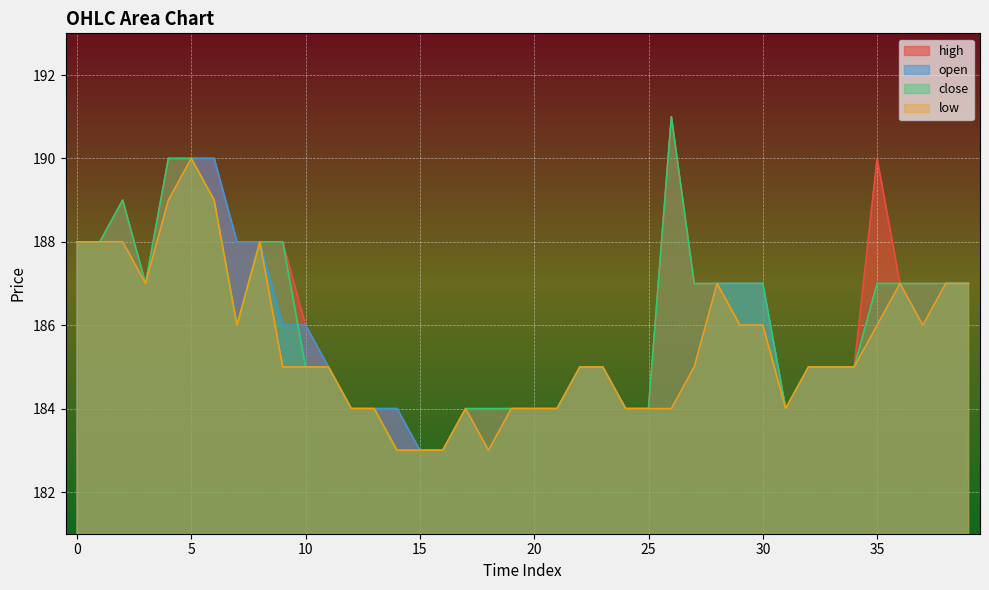

How many interior local peaks does the close series have?

2